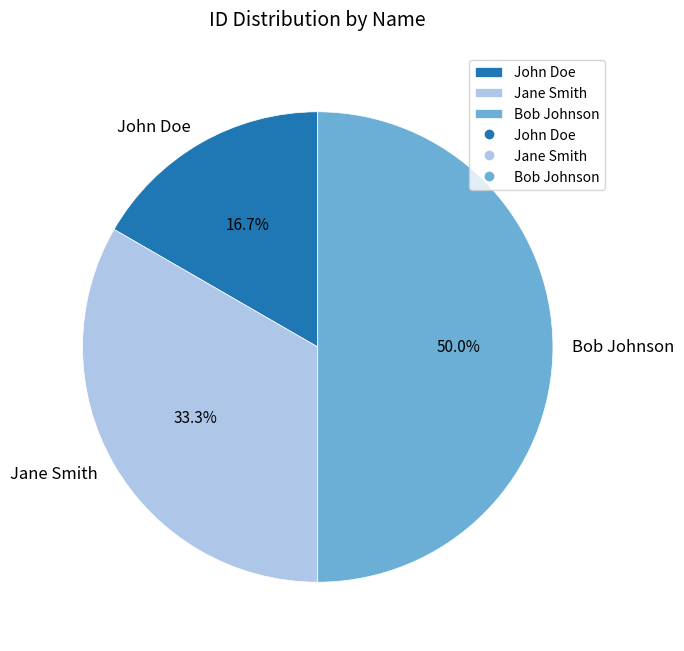

What is the largest slice in the pie chart?

Bob Johnson